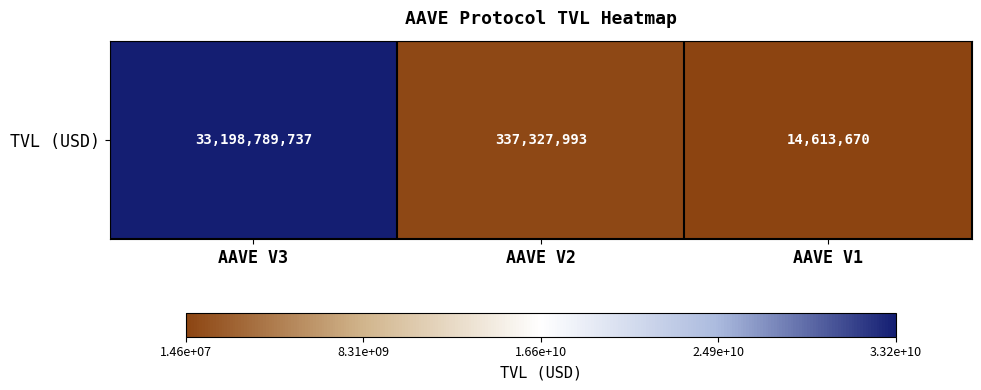

What is the change in value from AAVE V2 to AAVE V1?

-322714323.5